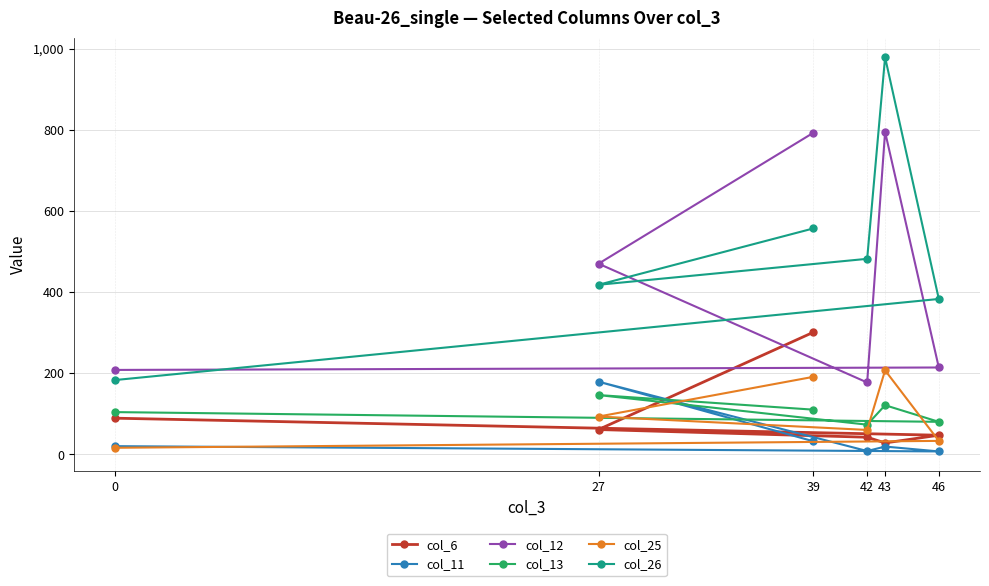

Rank the series at 43 from highest to lowest value.

col_26, col_12, col_25, col_13, col_6, col_11